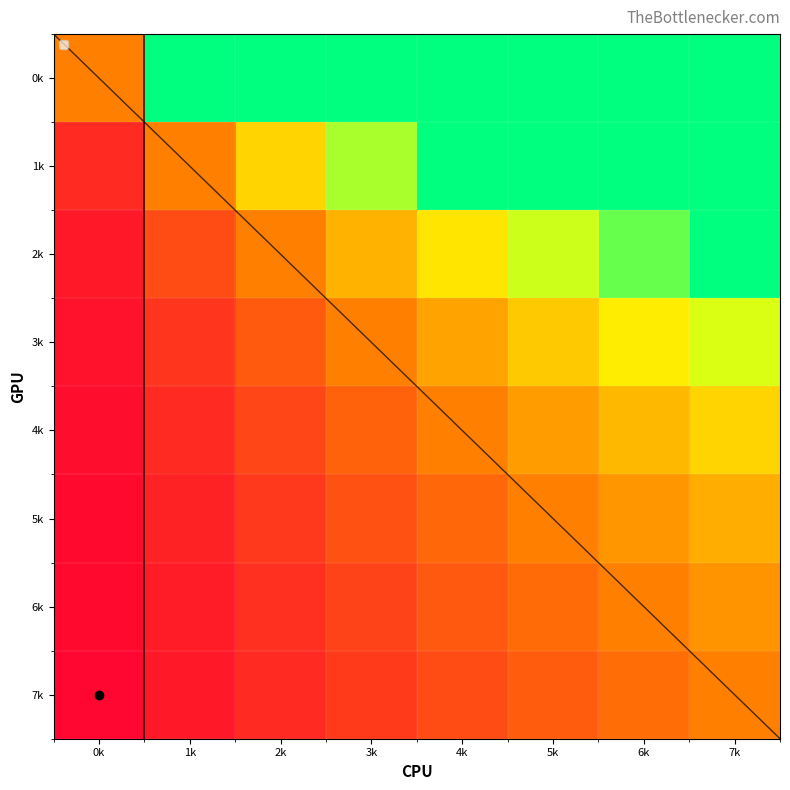

Which category has the lowest value in the 3k series?

0k